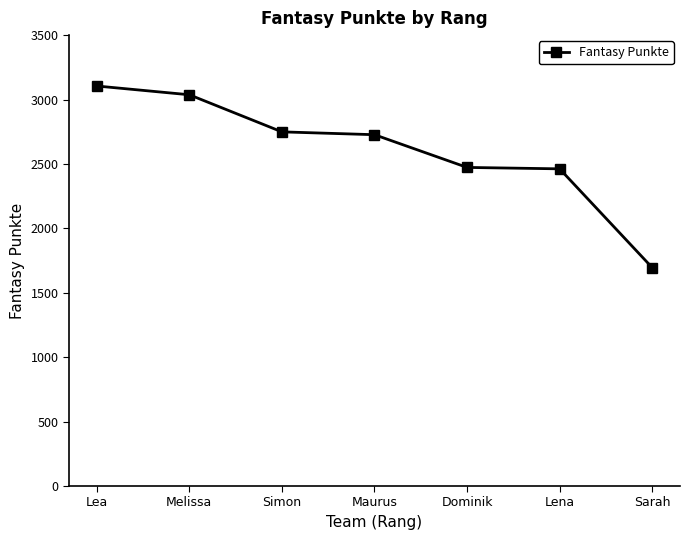

At which label does the data first exceed 2727?

Lea